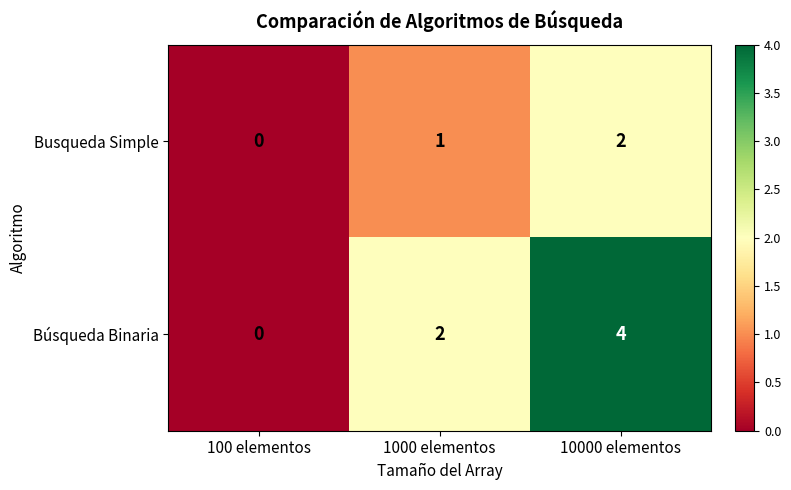

Which category has the highest value across all series?

10000 elementos